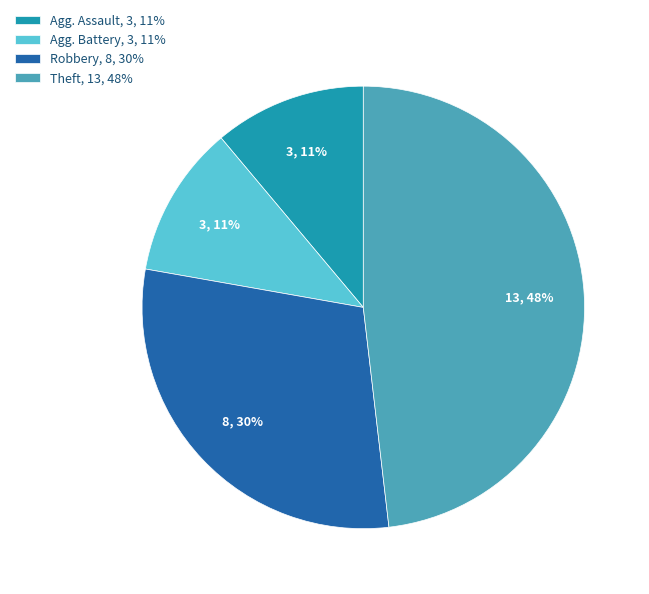

Which slice is the largest?

Theft, 13, 48%